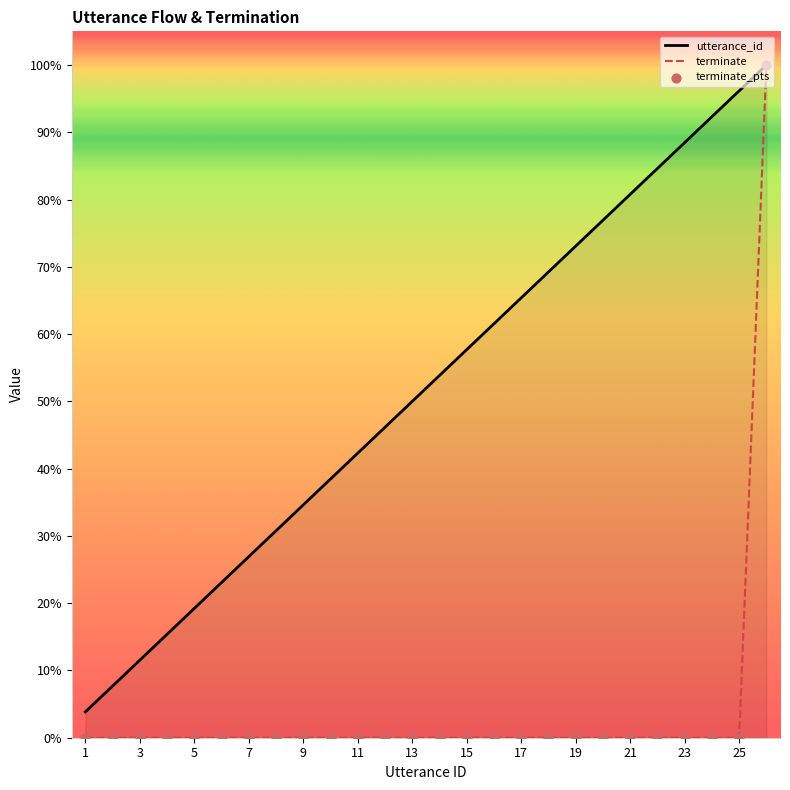

At how many categories does at least one series exceed 74?

7